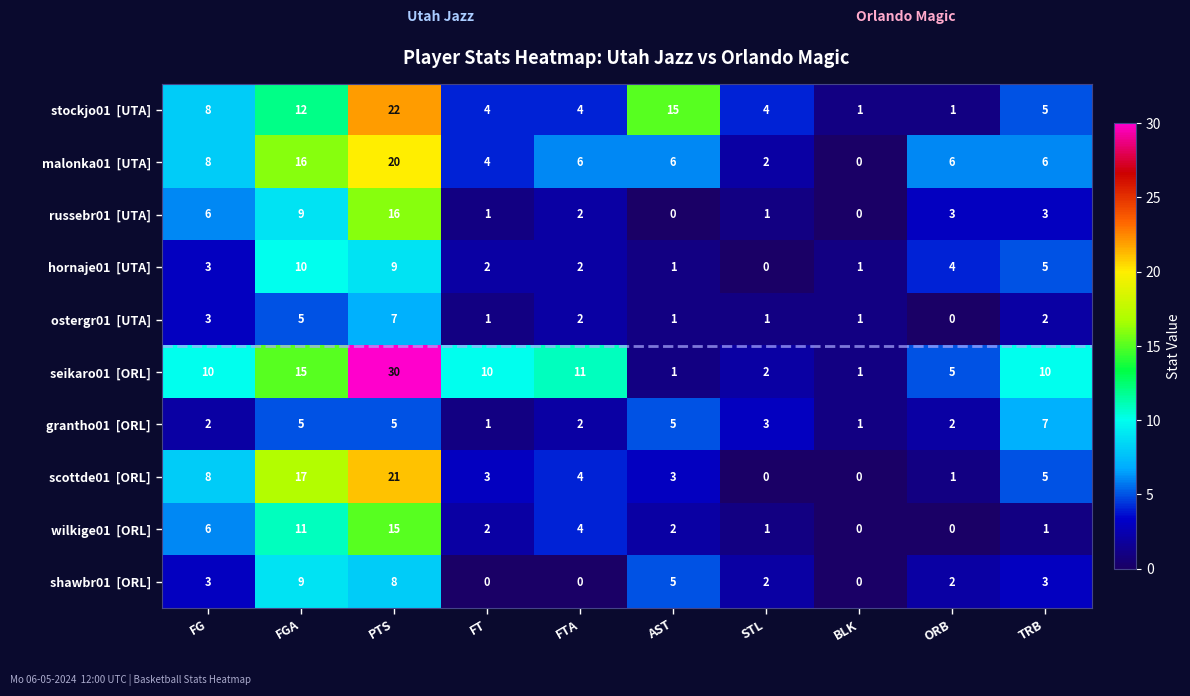

What is the difference between the highest and lowest values at FG?

8